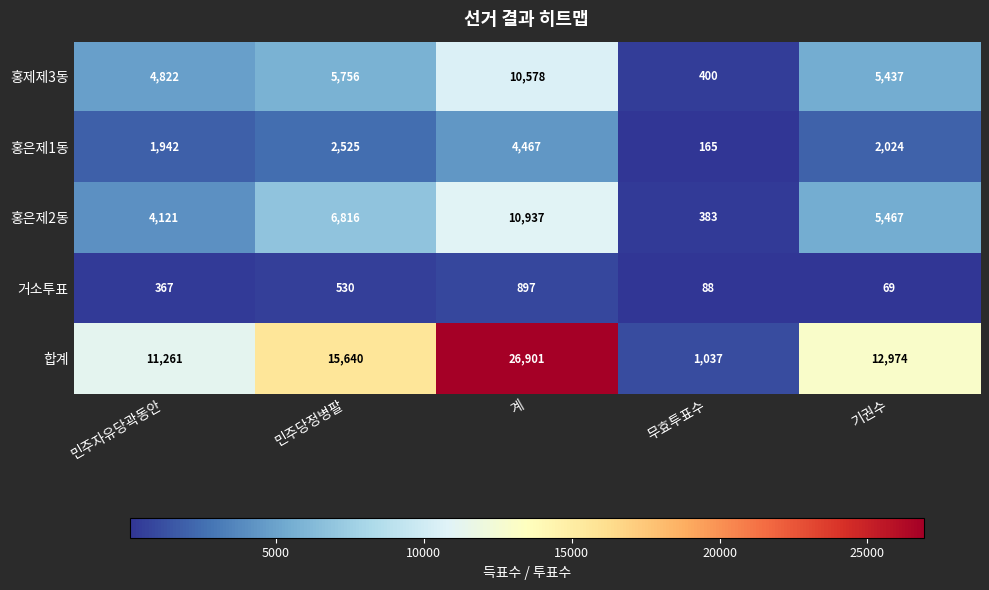

Reading right to left, what are all the values shown in this chart?

홍제제3동: 5437	400	10578	5756	4822
홍은제1동: 2024	165	4467	2525	1942
홍은제2동: 5467	383	10937	6816	4121
거소투표: 69	88	897	530	367
합계: 12974	1037	26901	15640	11261